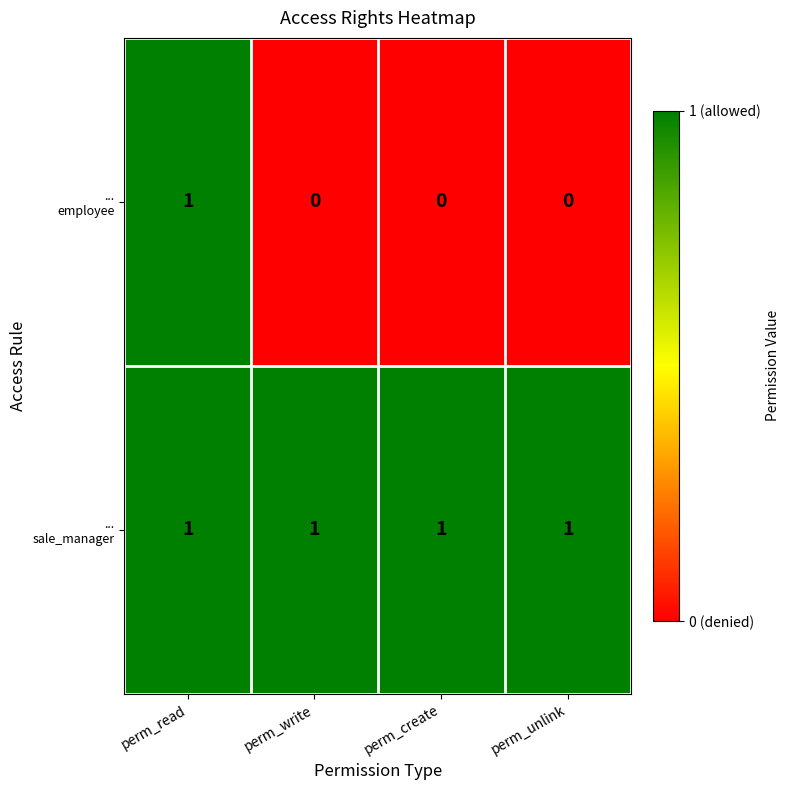

At how many categories does at least one series exceed 0?

4